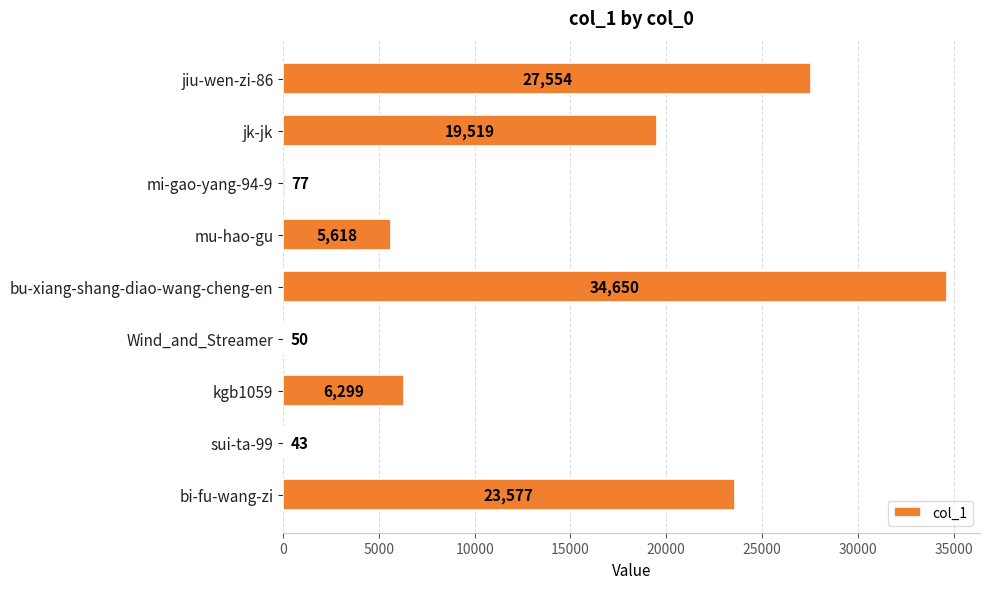

Where is the data nearest to the value 17346?

jk-jk